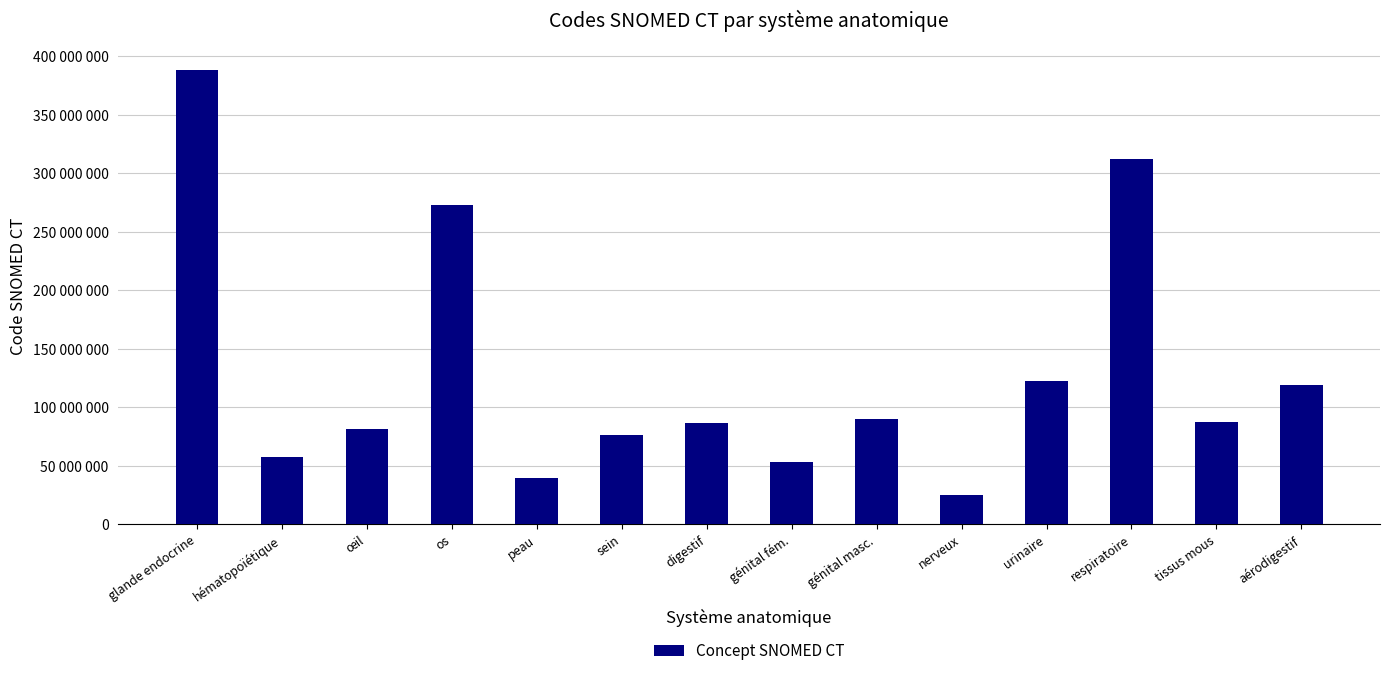

What is the difference between the second highest and minimum values?

287331998